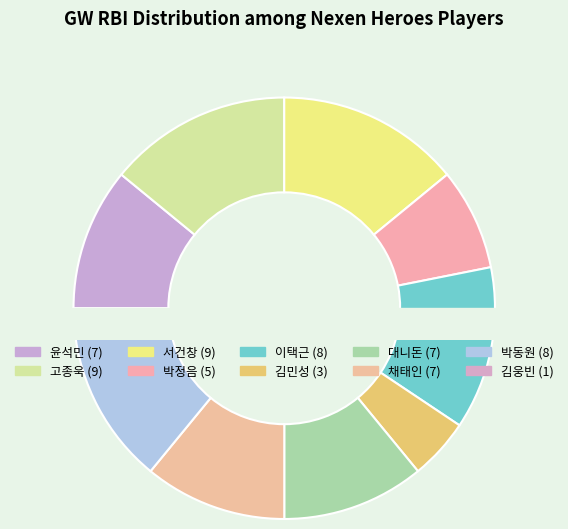

True or false: 이택근 accounts for 4% of the total.

False